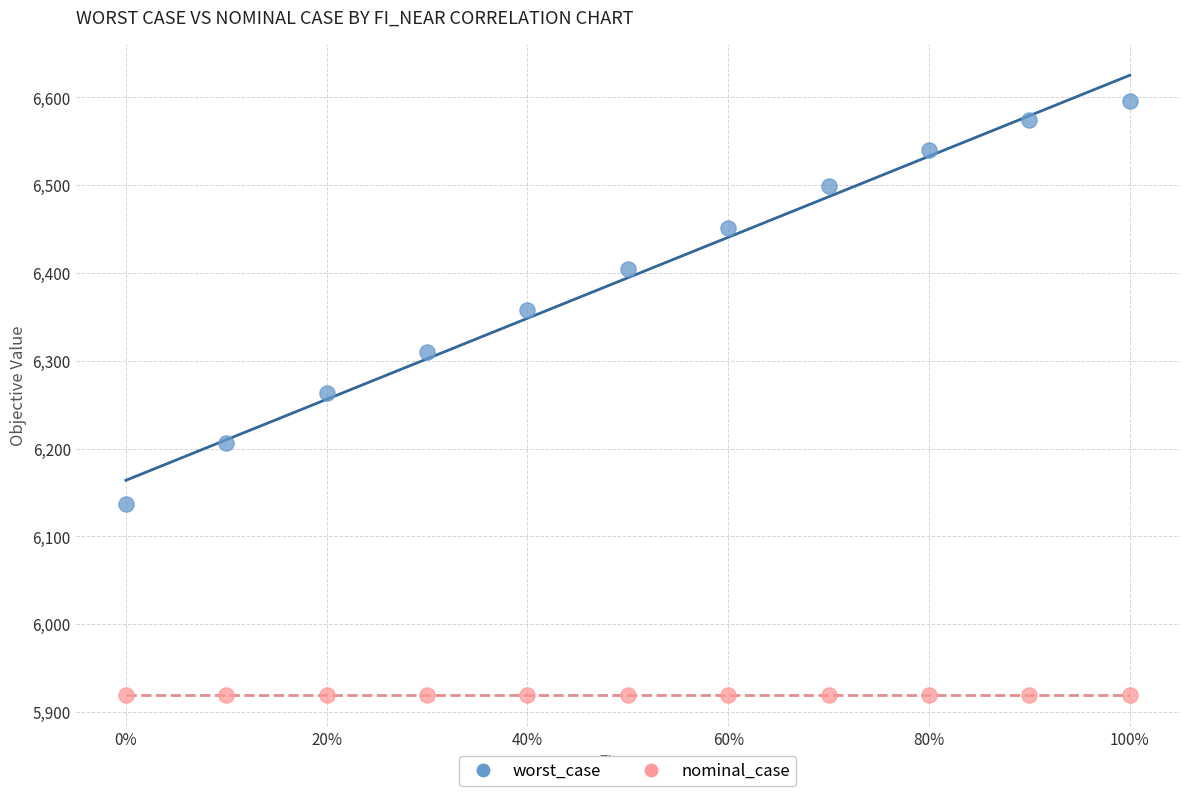

In the worst_case series, what Y value is closest to 6366?

6357.4